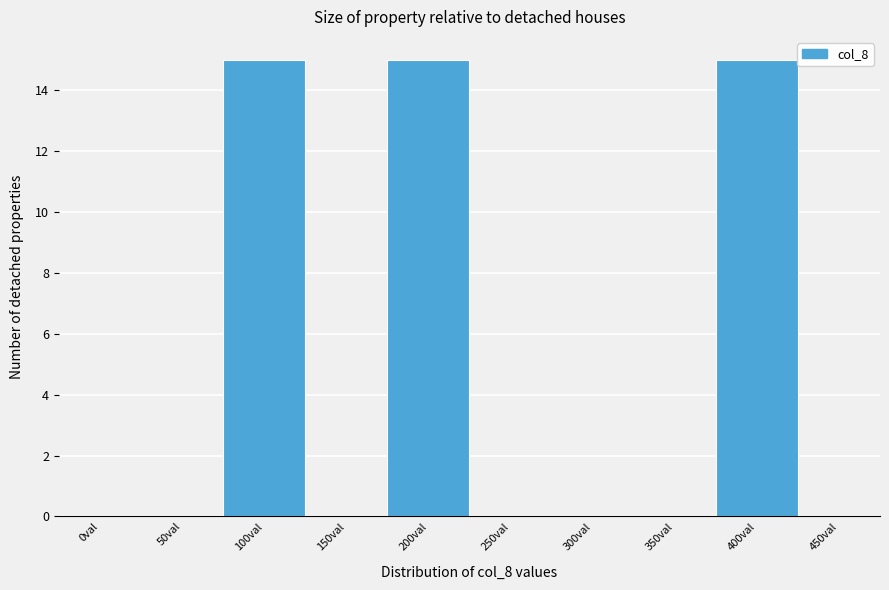

Reading right to left, what are all the values shown in this chart?

450val=0	400val=15	350val=0	300val=0	250val=0	200val=15	150val=0	100val=15	50val=0	0val=0